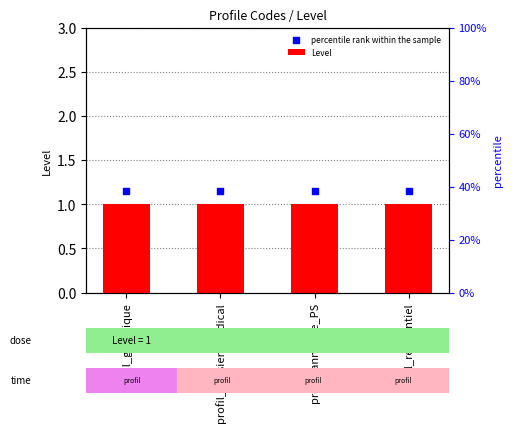

What is the total value across all series at profil_generique?

2.1